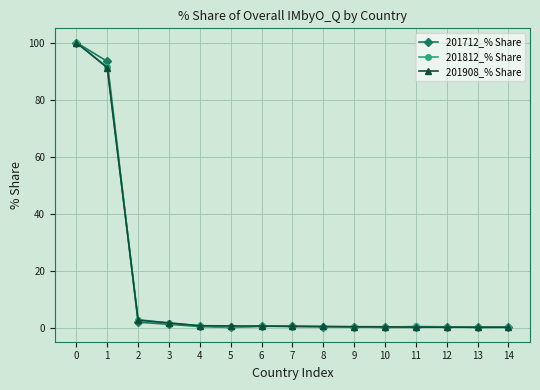

How many series are shown in this chart?

3